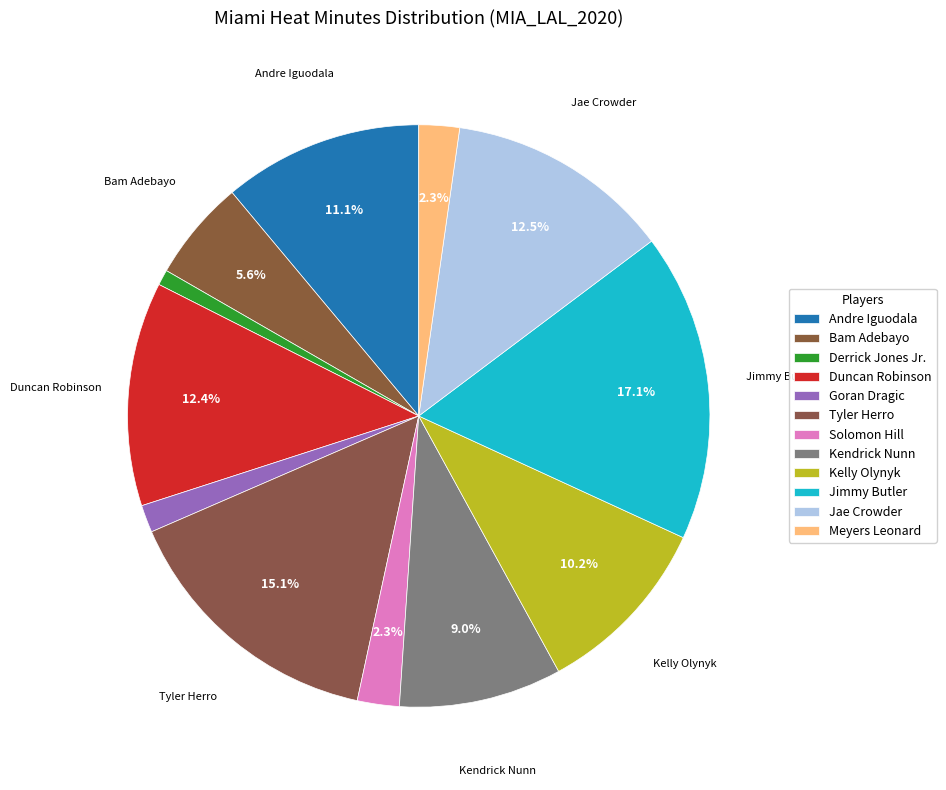

What is the largest slice in the pie chart?

Jimmy Butler